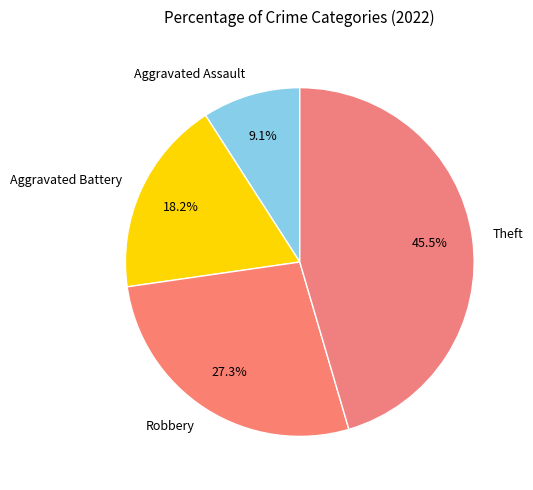

Which has a higher value, Aggravated Battery or Theft?

Theft